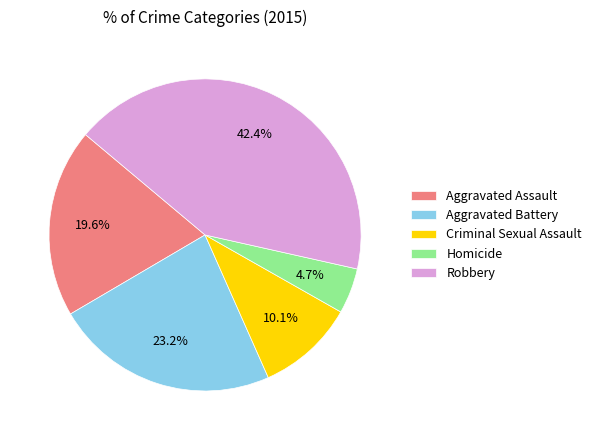

Which category has the biggest portion of the pie?

Robbery